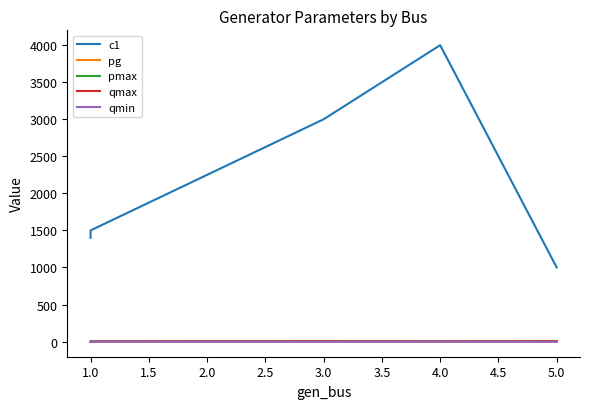

Is the value of qmin at 4.0 greater than the value of pg at 5.0?

No